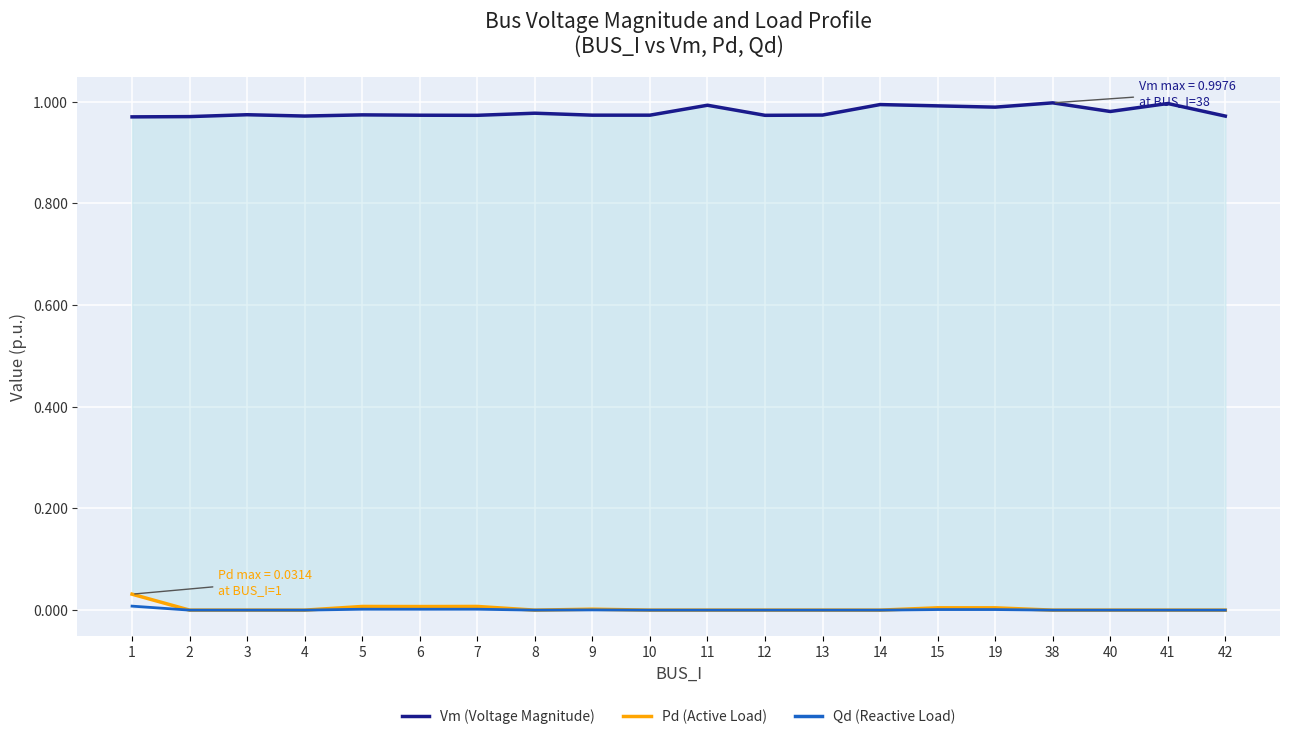

Which series changed the most between 9 and 38?

Vm (Voltage Magnitude)